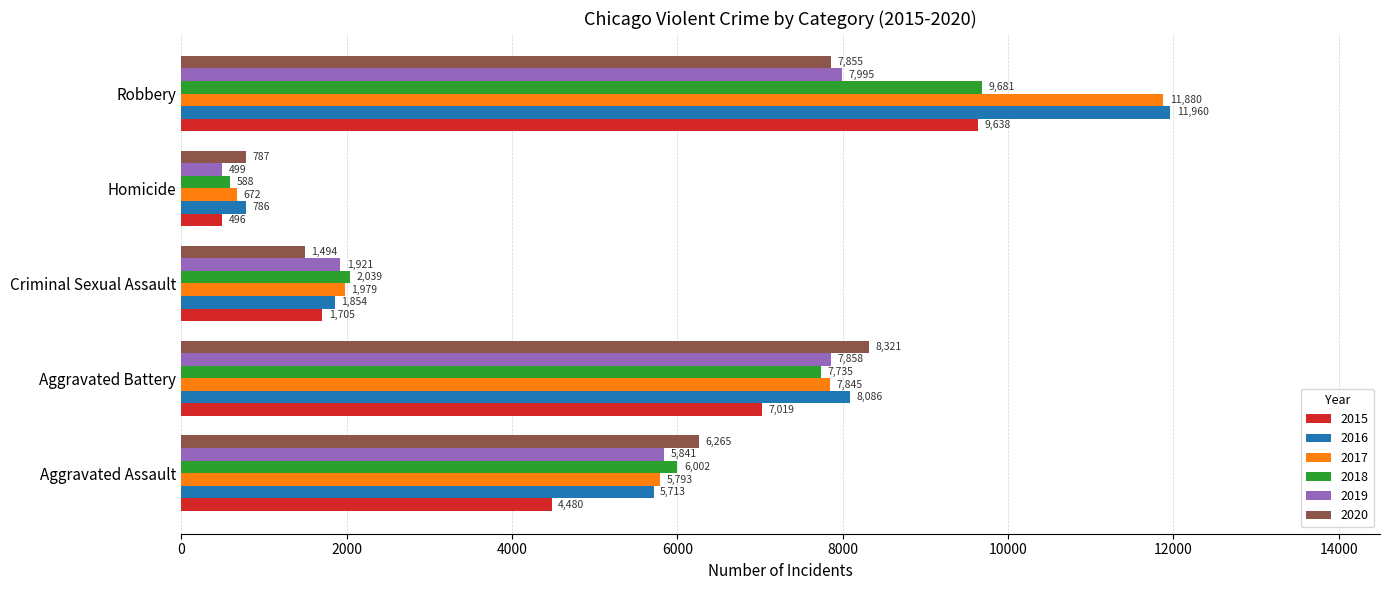

List the labels in order of 2015 value, smallest first.

Homicide, Criminal Sexual Assault, Aggravated Assault, Aggravated Battery, Robbery